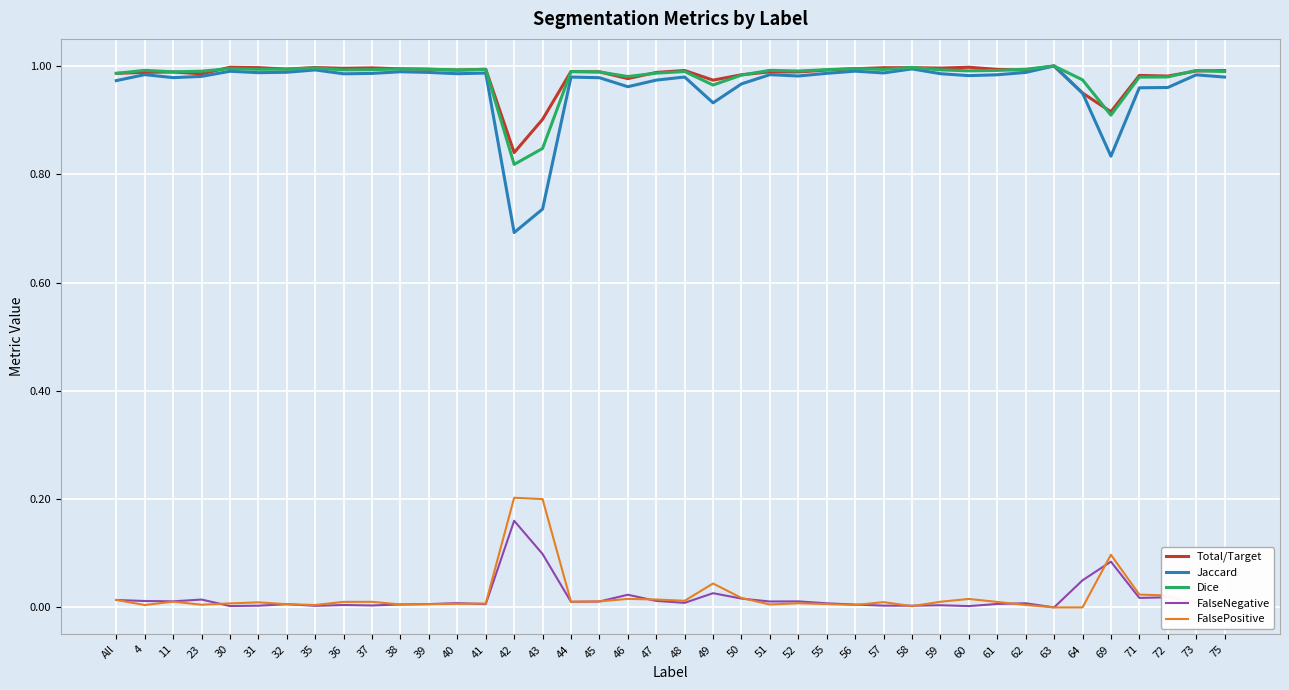

True or false: Total/Target and FalseNegative intersect in this chart.

False